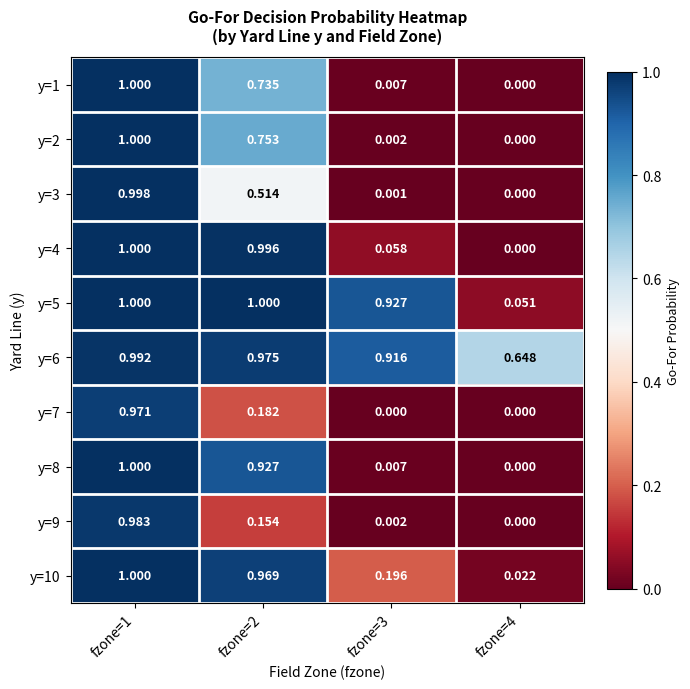

Is the value of y=6 at fzone=4 greater than the value of y=4 at fzone=4?

Yes